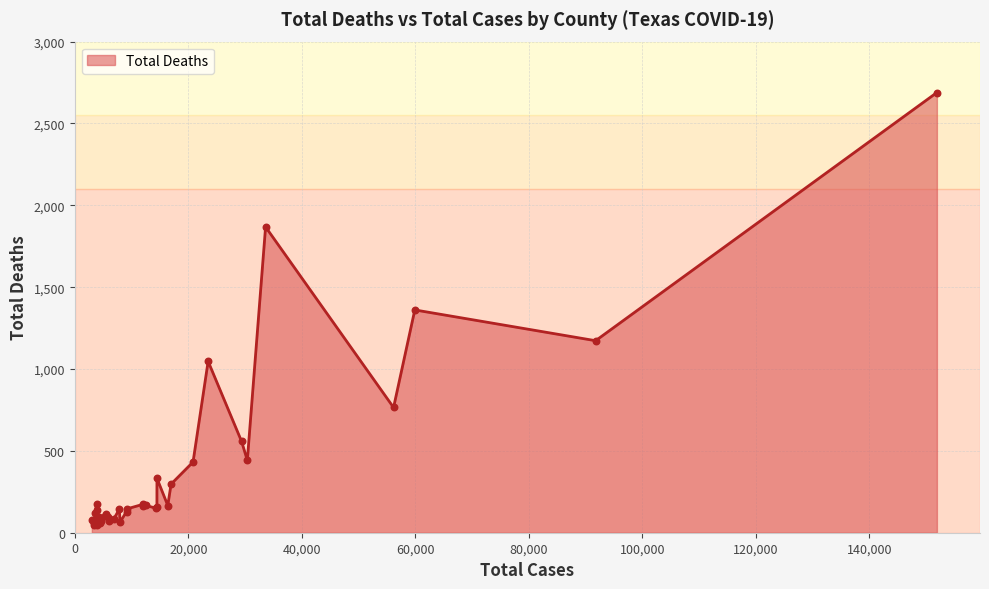

What is the maximum value shown in the chart?

2689